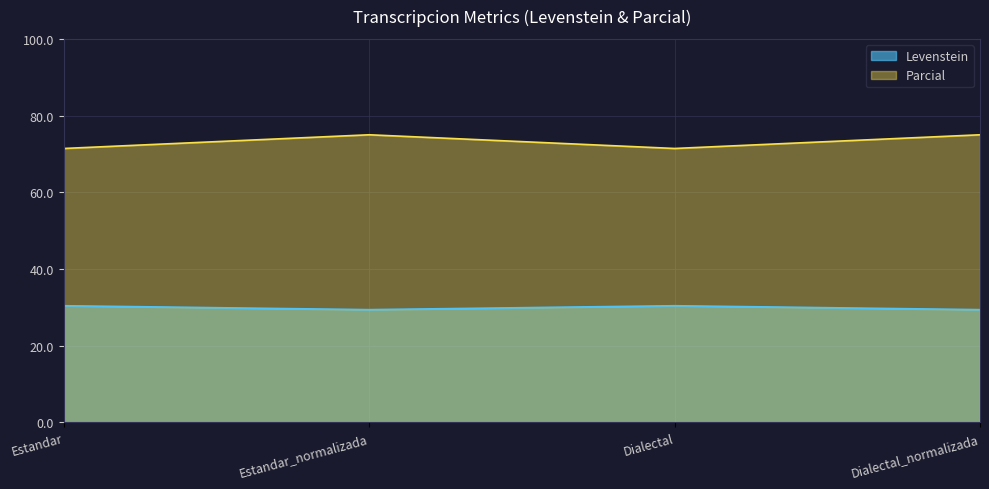

What position from the left is Dialectal_normalizada?

4